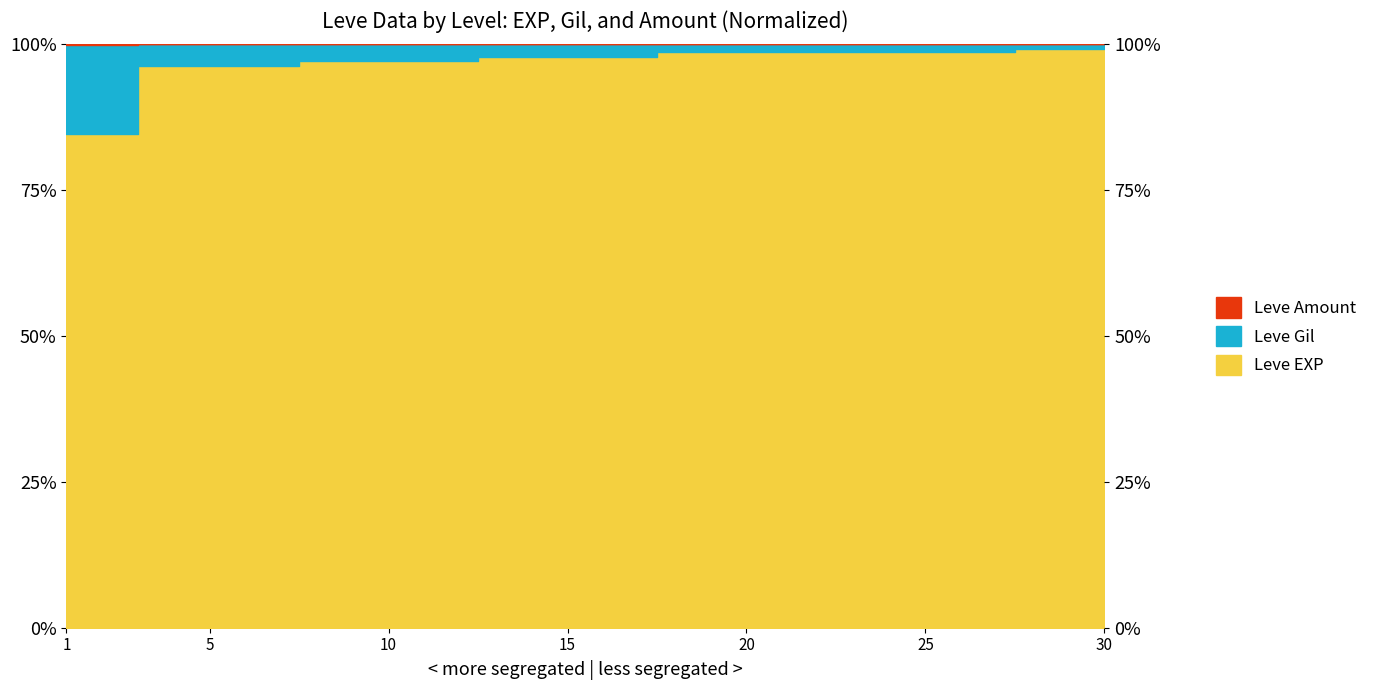

At which label is Leve EXP closest to 91?

5